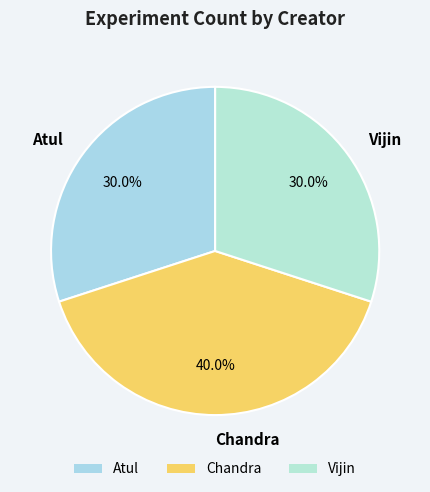

How many slices are in this pie chart?

3